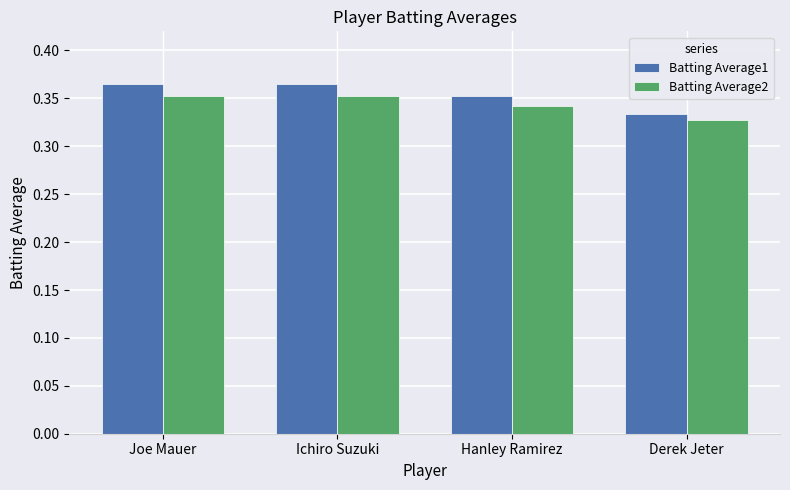

What position from the right is Ichiro Suzuki?

3